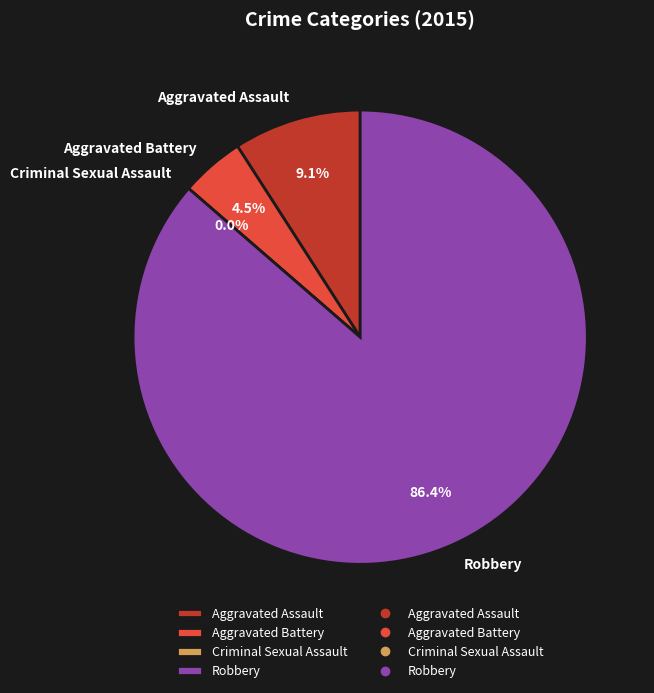

How many slices are in this pie chart?

4